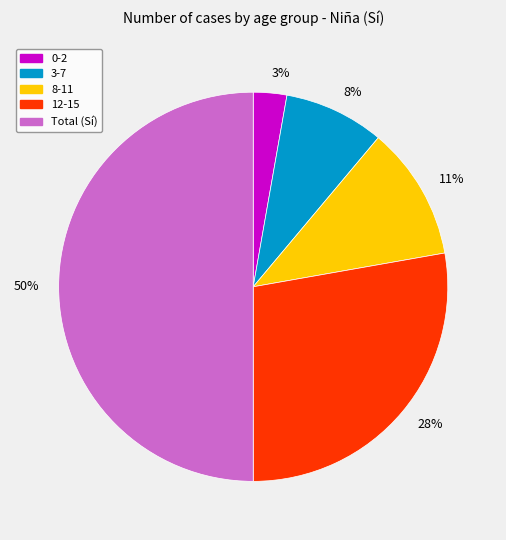

What is the smallest slice in the pie chart?

0-2